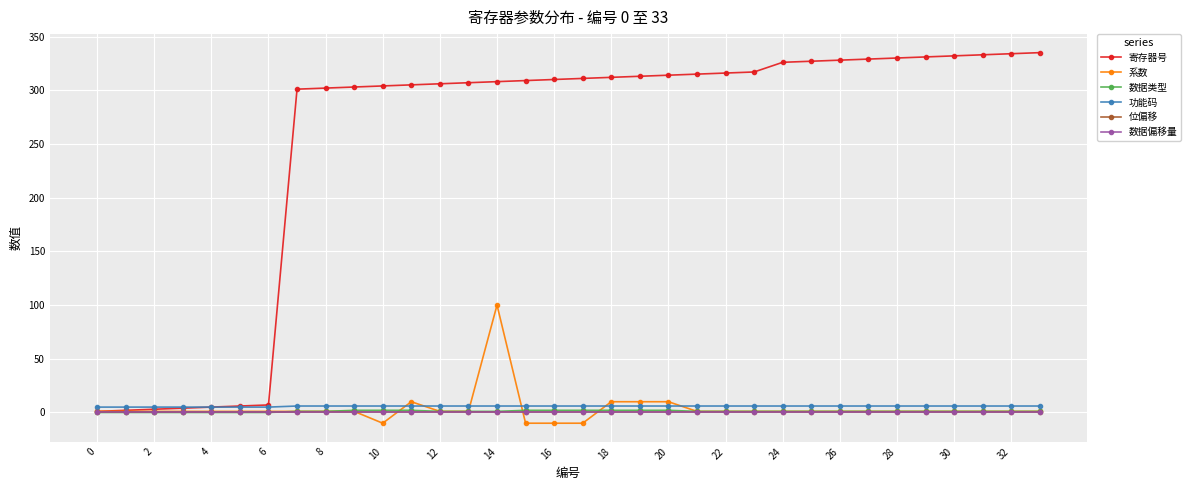

True or false: 系数 and 寄存器号 intersect in this chart.

False